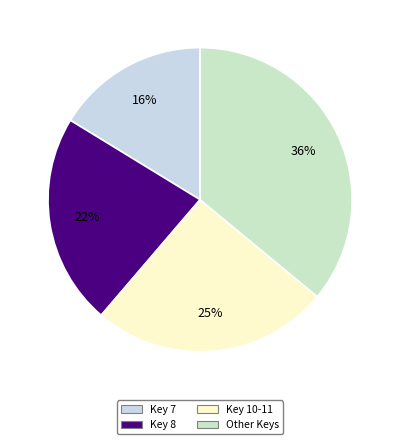

To the nearest percent, what is the difference between the largest and smallest slice percentages?

20%